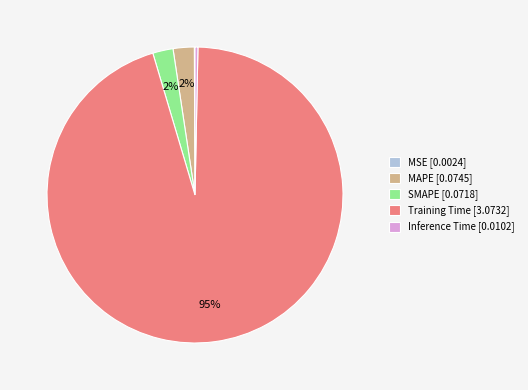

What percentage is the MAPE slice, to the nearest percent?

2%